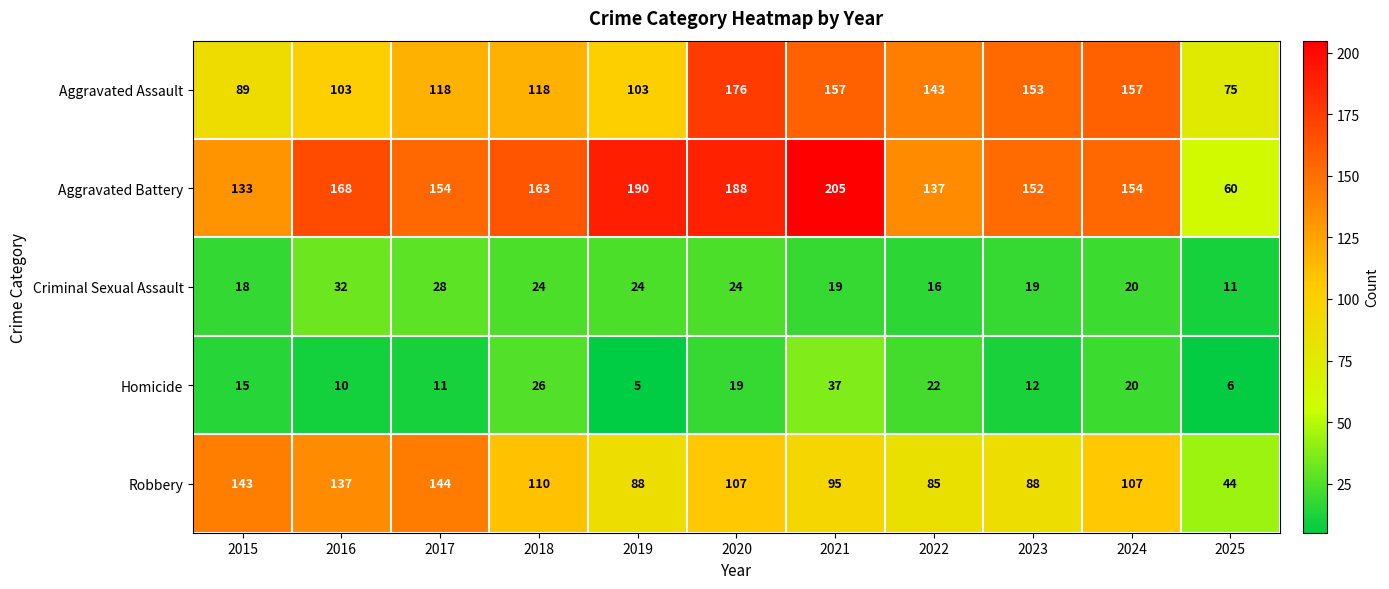

List the series in order of their peak value, highest first.

Aggravated Battery, Aggravated Assault, Robbery, Homicide, Criminal Sexual Assault